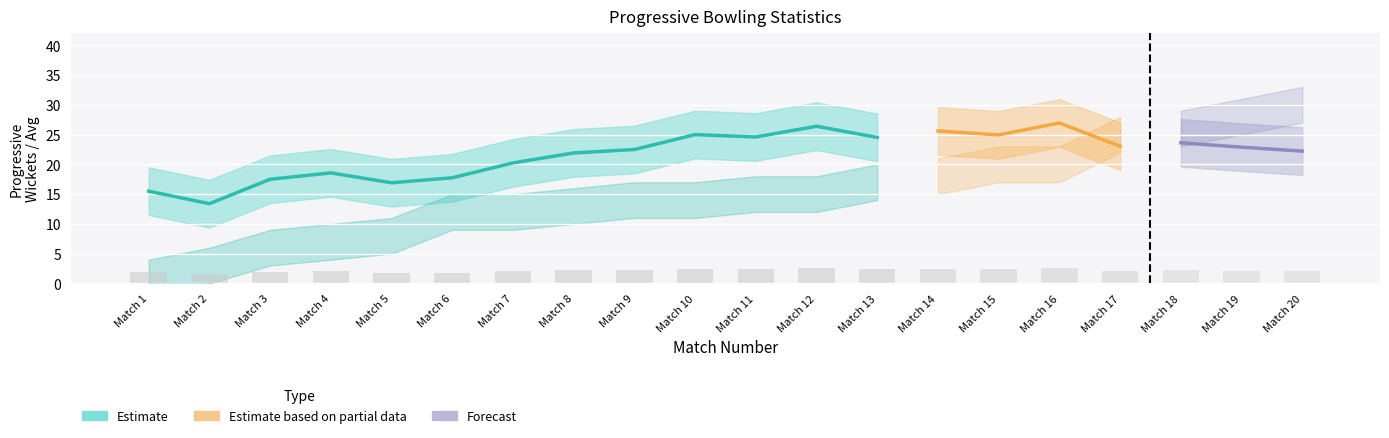

What is the value of the Avg bar at the 2nd from the left?

13.4